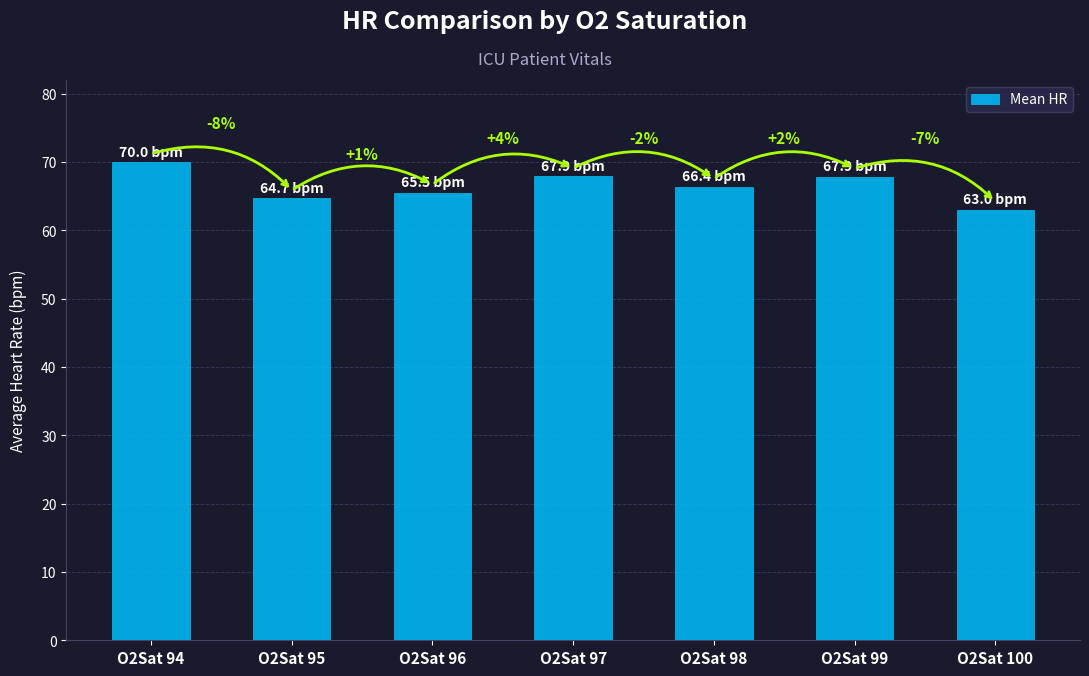

How many bars are there in total?

7